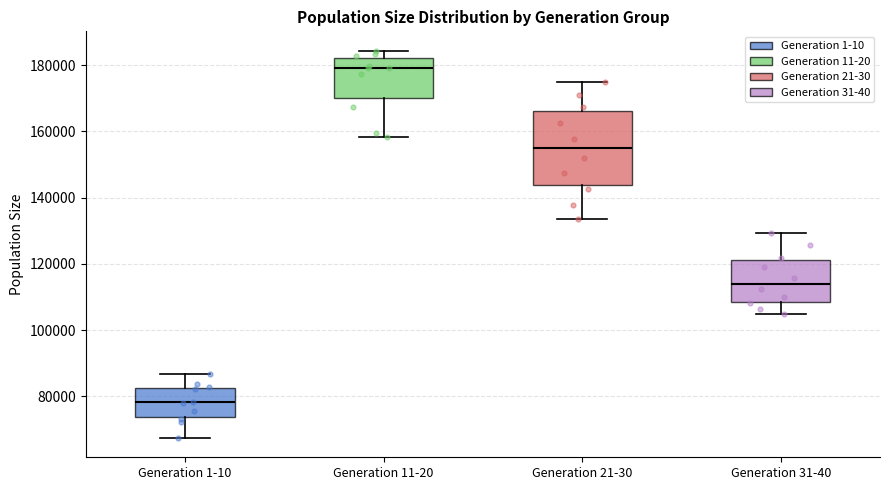

Reading left to right, read every box against the y-axis: the position of its median line, the range the box covers, and the ends of its whiskers. The values are not printed on the chart, so give them approximately, as read against the axis.

Generation 1-10: median 78000, box 74000 to 82000, whiskers 68000 to 86000
Generation 11-20: median 180000, box 170000 to 182000, whiskers 158000 to 184000
Generation 21-30: median 154000, box 144000 to 166000, whiskers 134000 to 176000
Generation 31-40: median 114000, box 108000 to 122000, whiskers 104000 to 130000